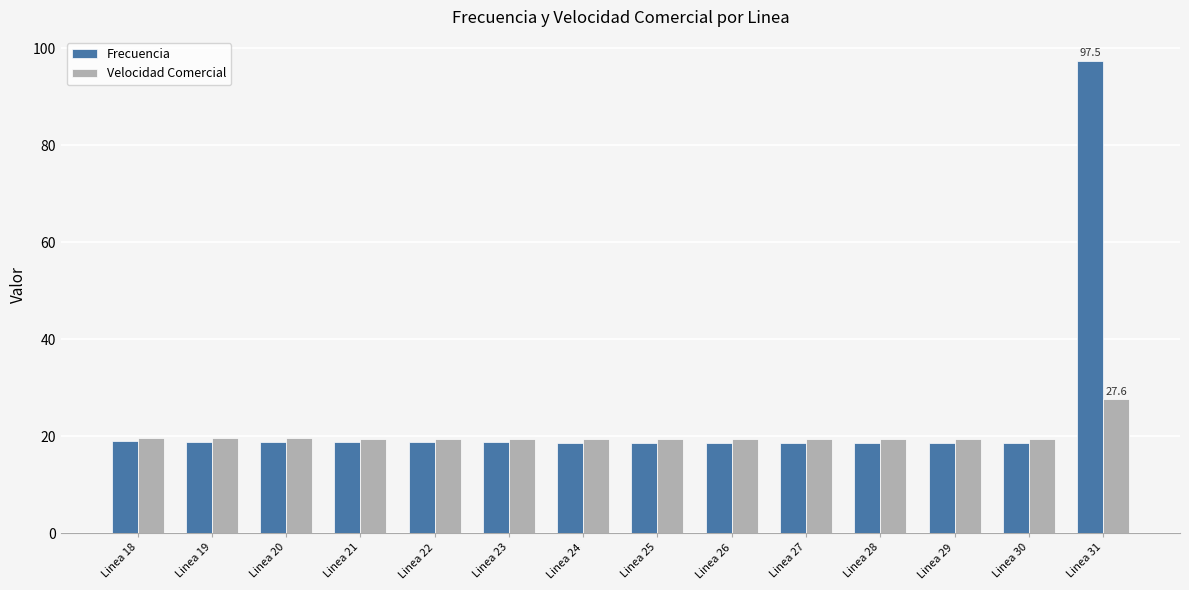

List the series in order of their peak value, lowest first.

Velocidad Comercial, Frecuencia